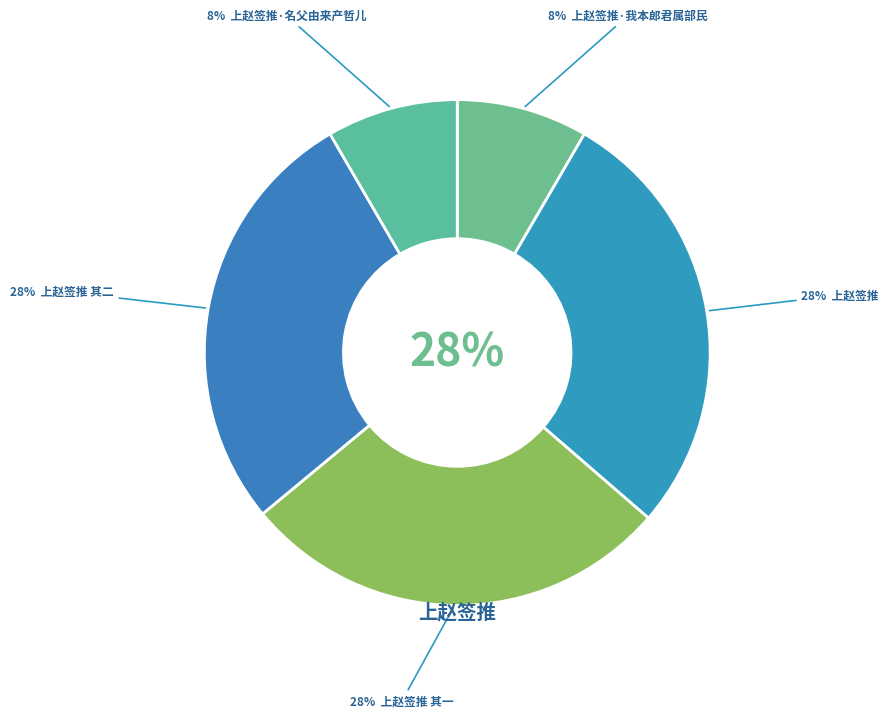

Does 上赵签推 其一 represent more than half of the total?

No